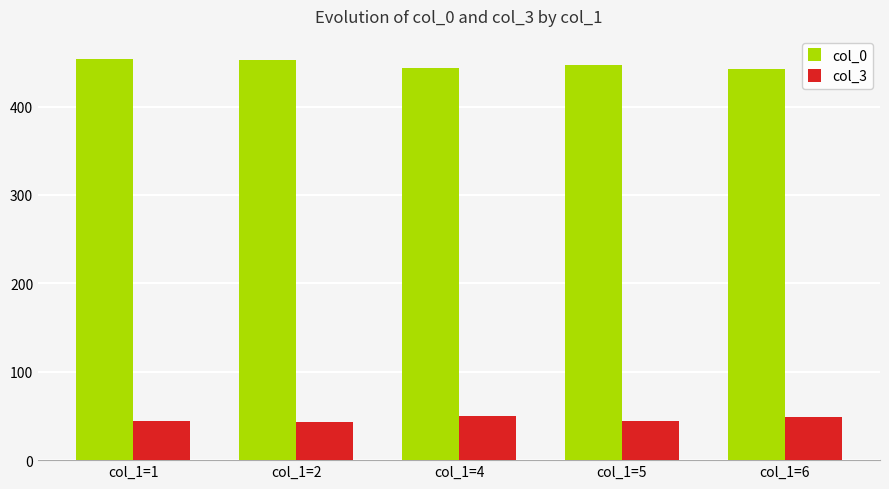

What is the sum of the col_0 values at col_1=4 and col_1=5?

891.1